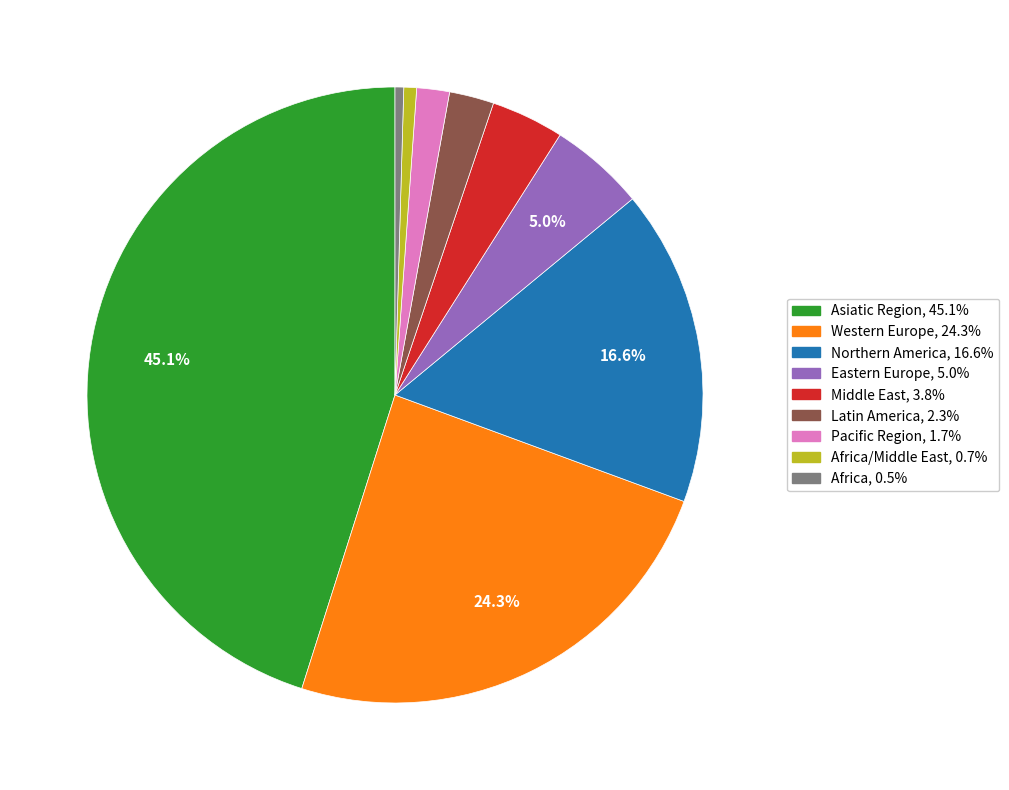

Is there a majority slice in this chart?

No